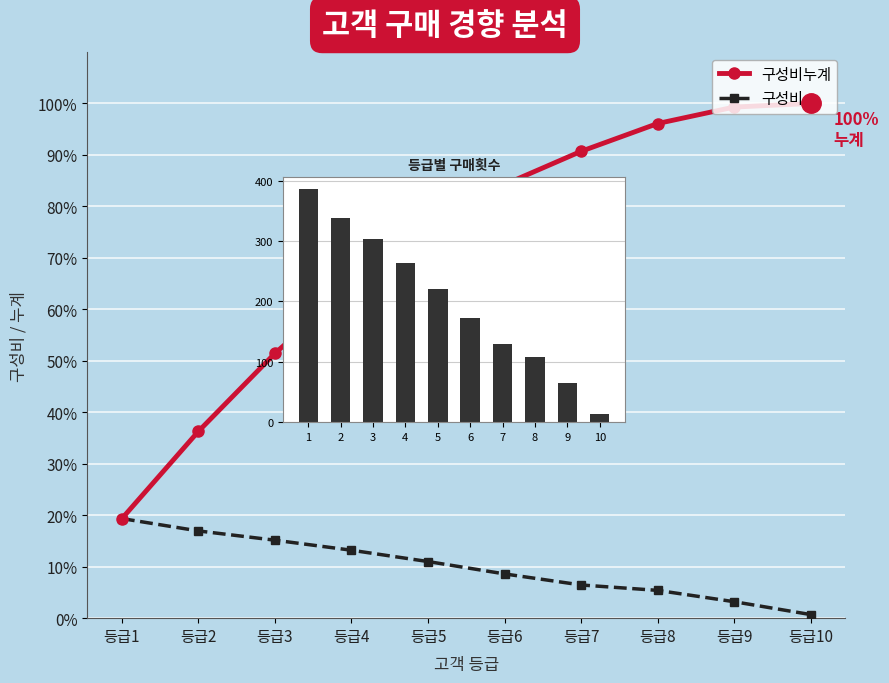

What is the lowest value of the 구성비누계 series?

0.2